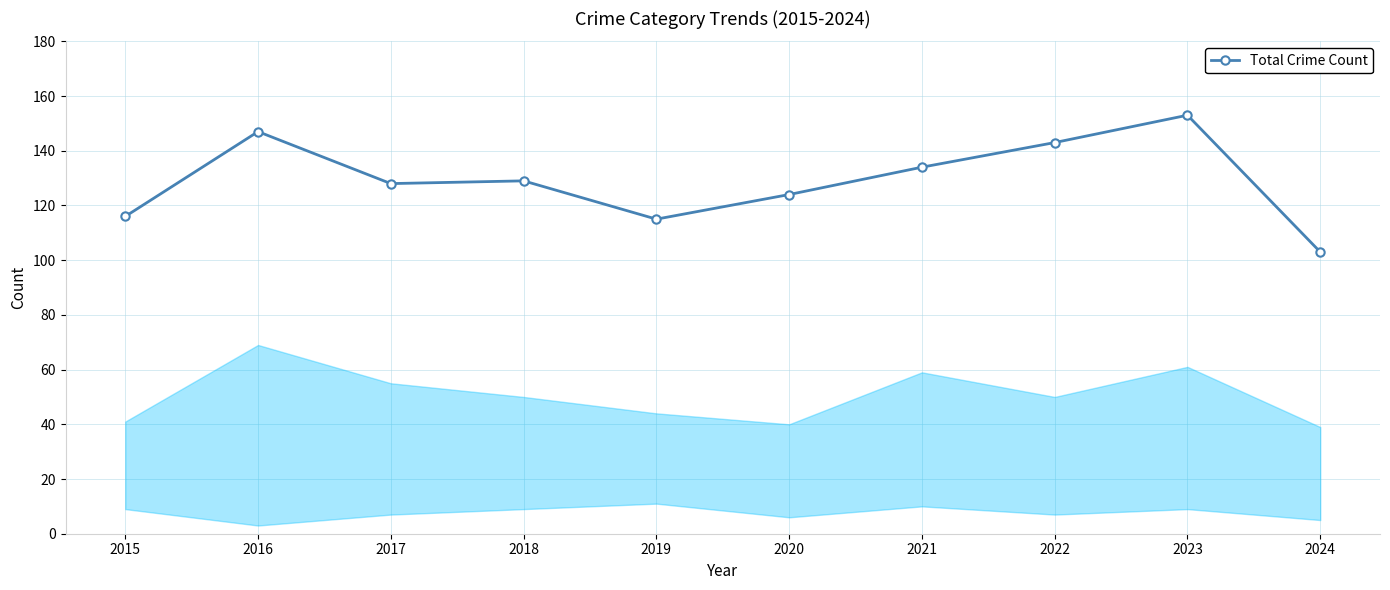

What is the sum of all values?

1292